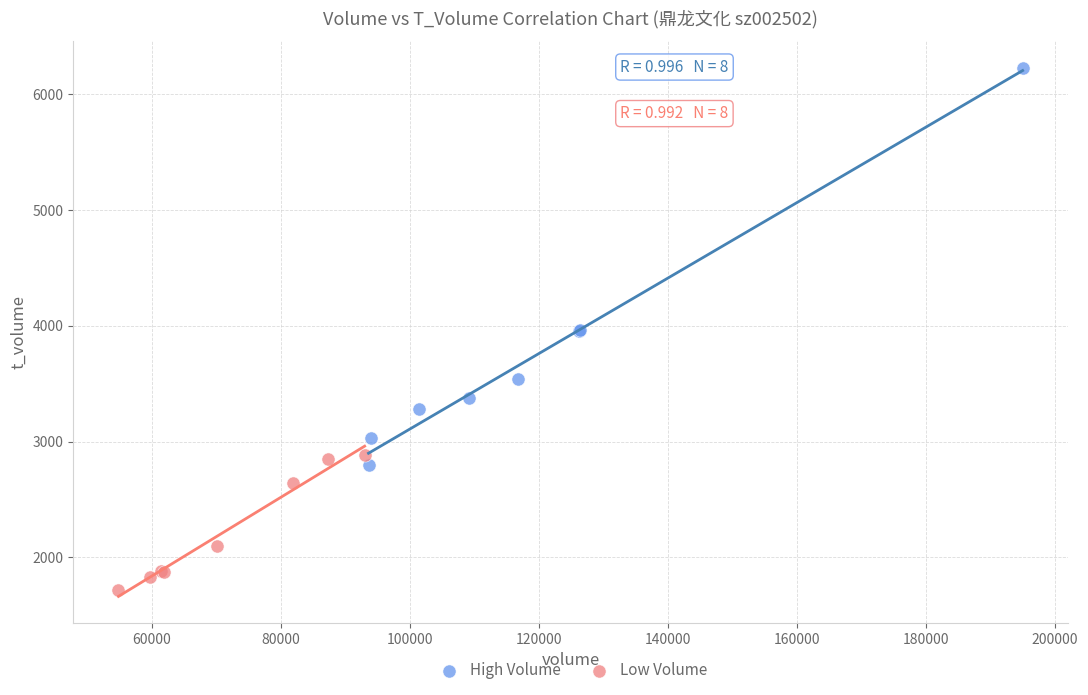

Which series contains the highest Y value?

High Volume